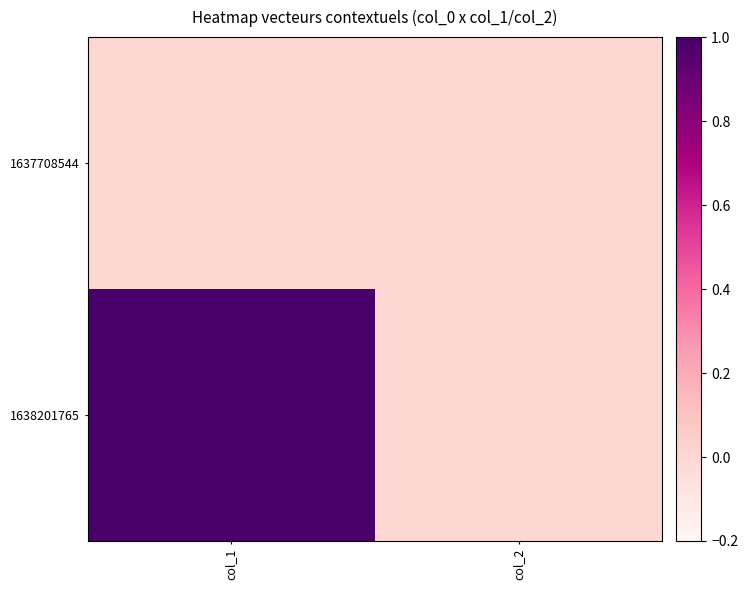

List the series in order of their peak value, highest first.

1638201765, 1637708544